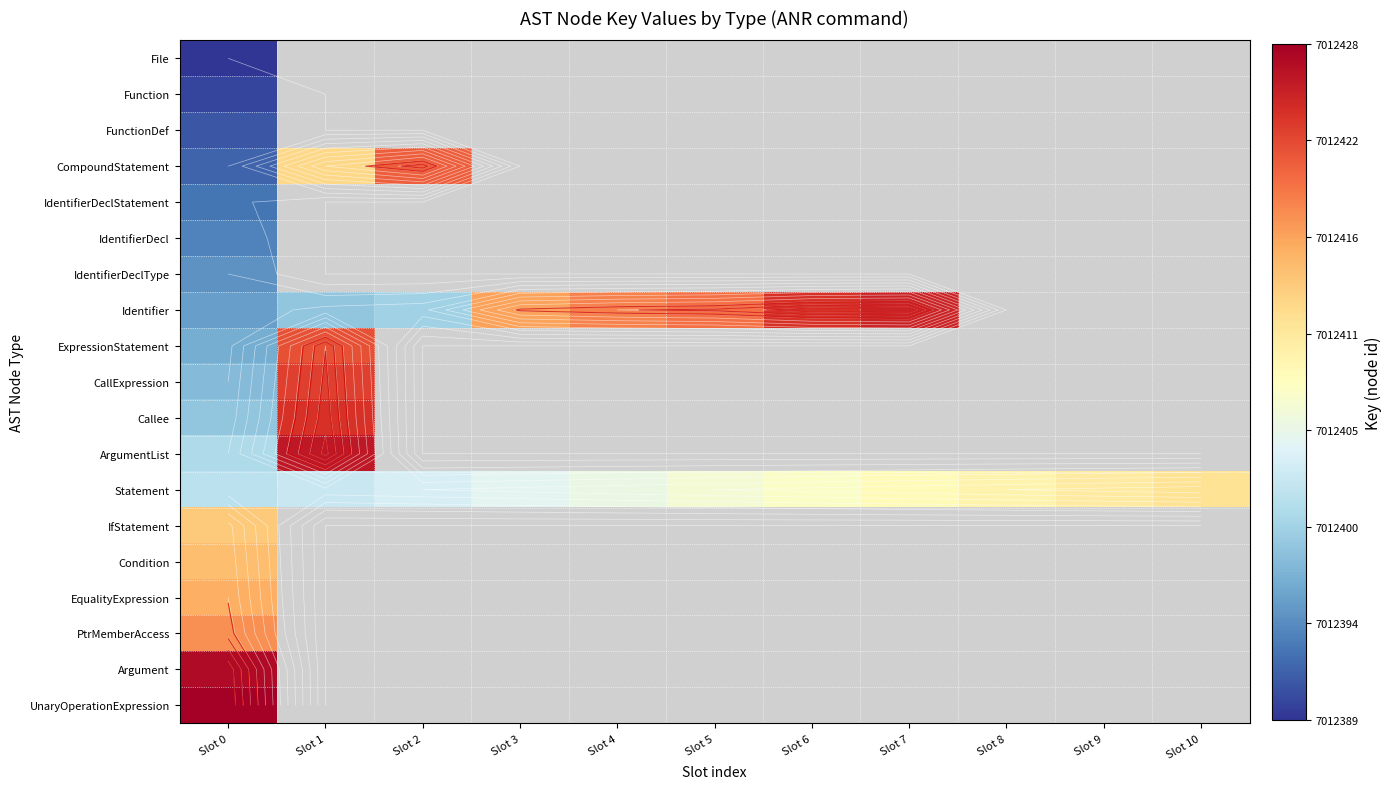

At which category does the chart reach its peak across all series?

Slot 0